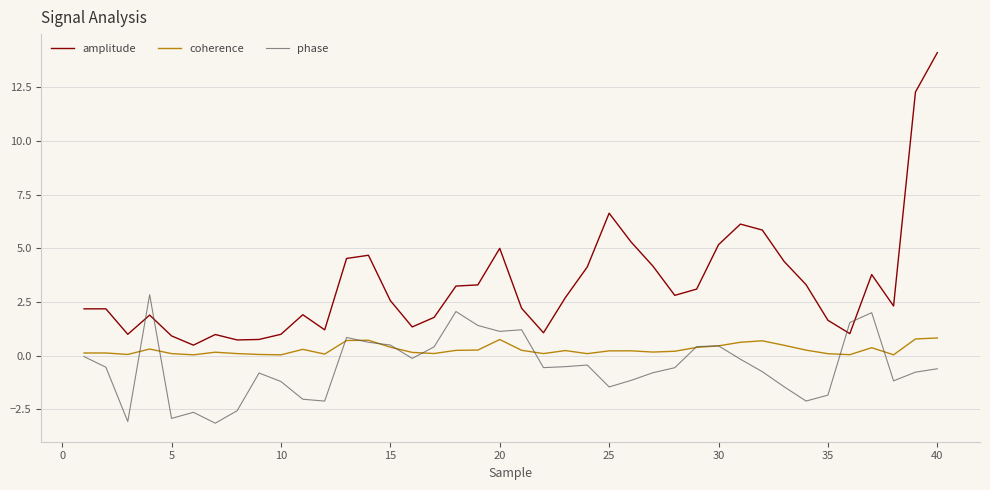

Which series has the largest total across all categories?

amplitude